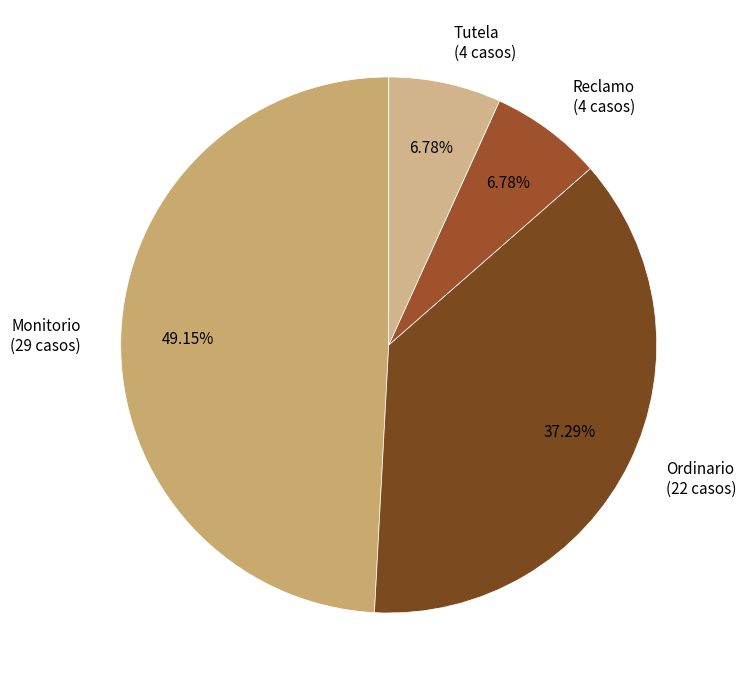

Combined, do Monitorio (29 casos) and Ordinario (22 casos) account for over 50%?

Yes